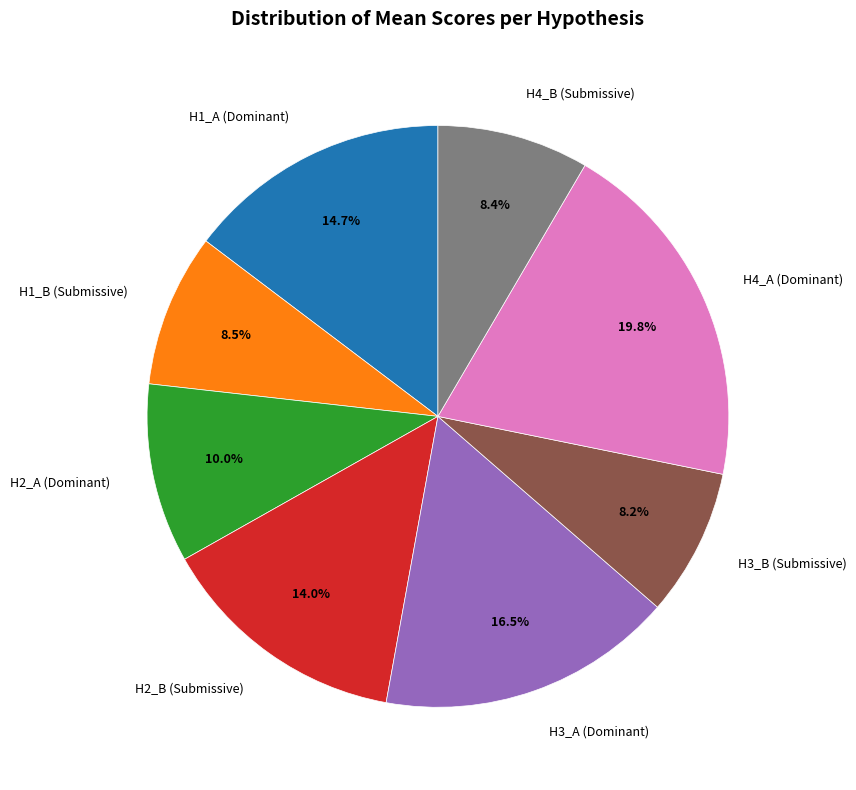

Approximately how many times larger is the value at H2_B (Submissive) compared to H4_A (Dominant)?

0.7